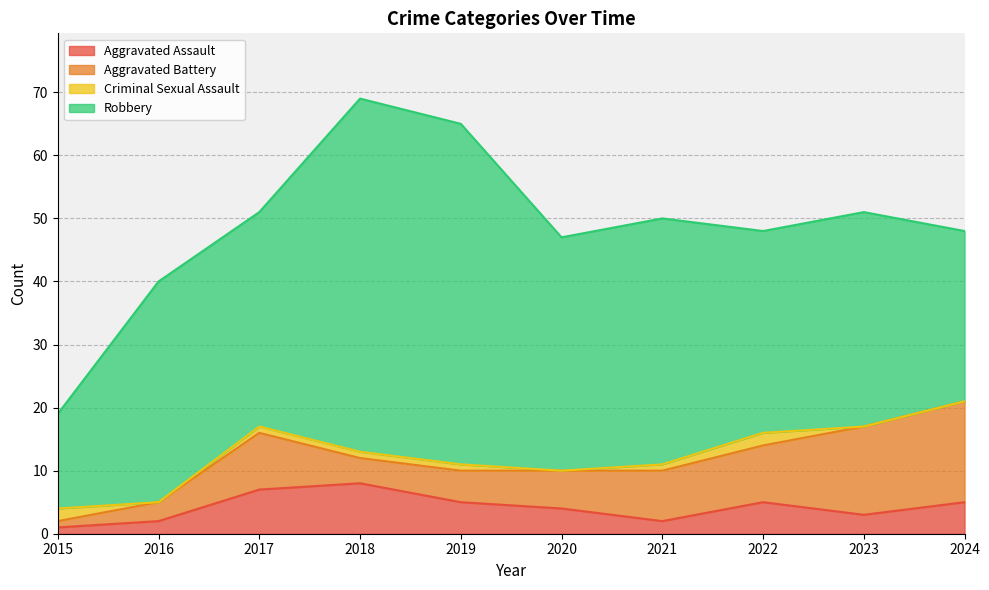

Read the Robbery value at 2015.

15